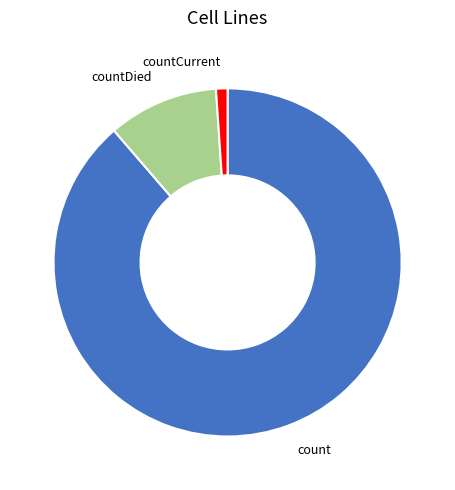

True or false: count accounts for 96% of the total.

False